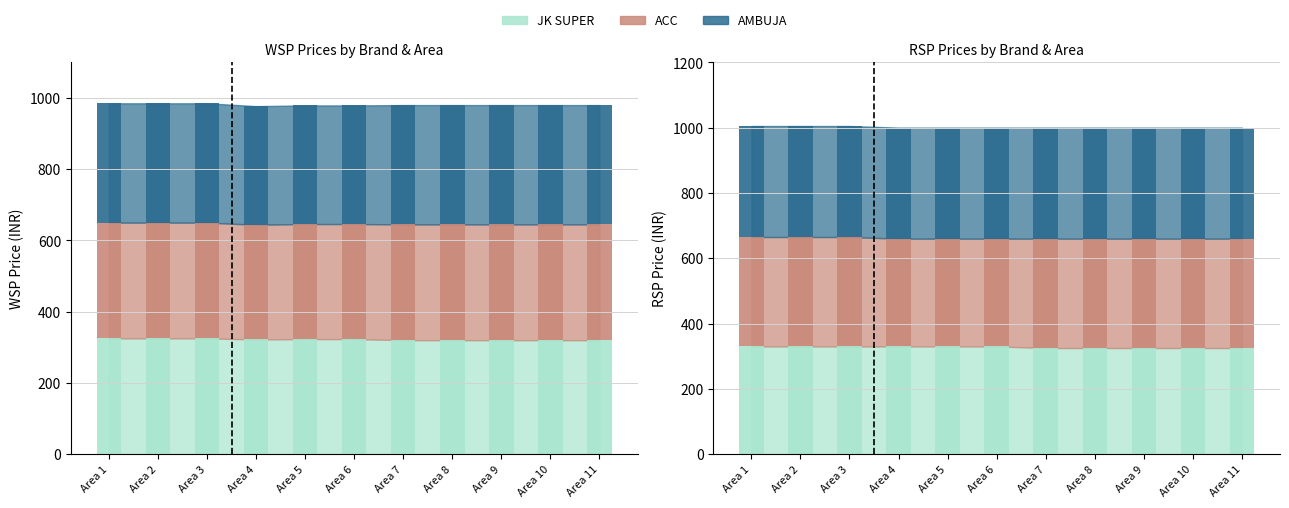

What is the minimum value for ACC RSP?

333